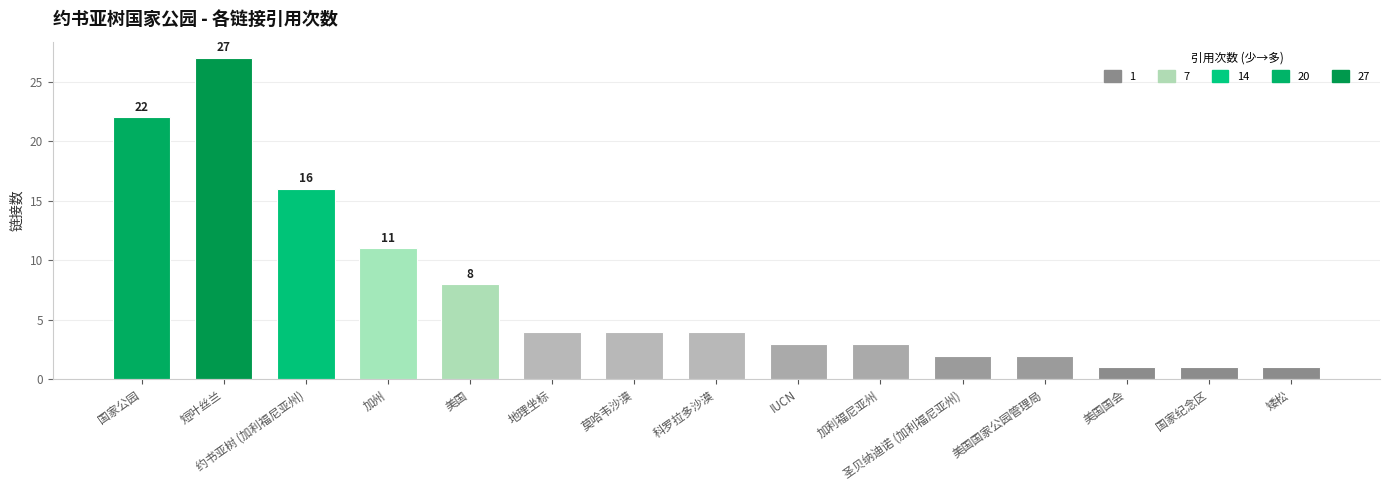

What is the label of the 6th bar from the right?

加利福尼亚州